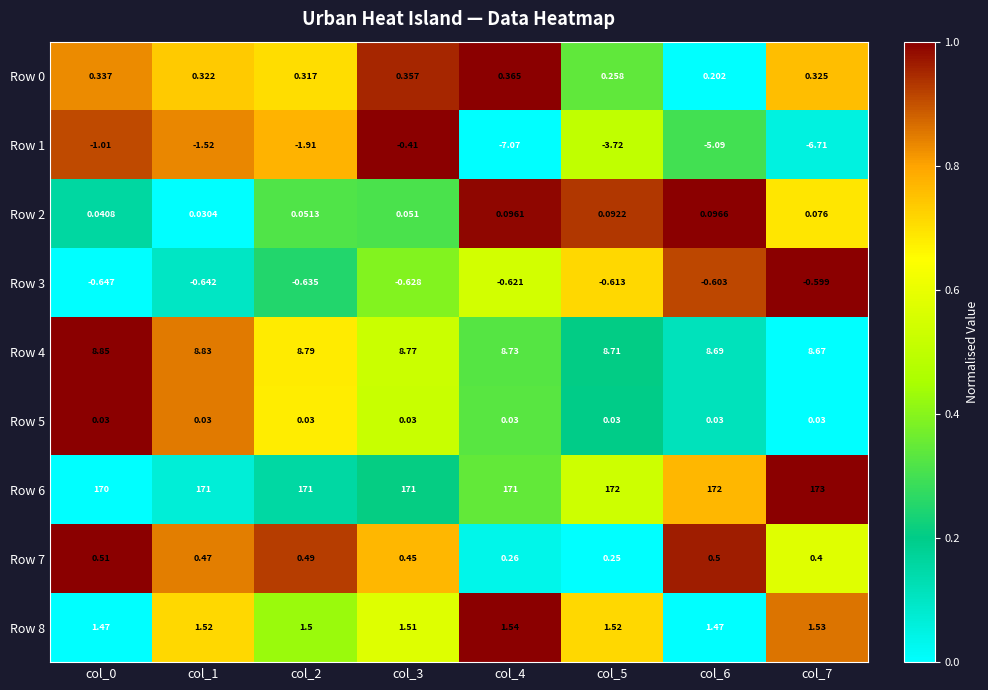

Is the value of Row 0 at col_3 greater than the value of Row 1 at col_3?

Yes